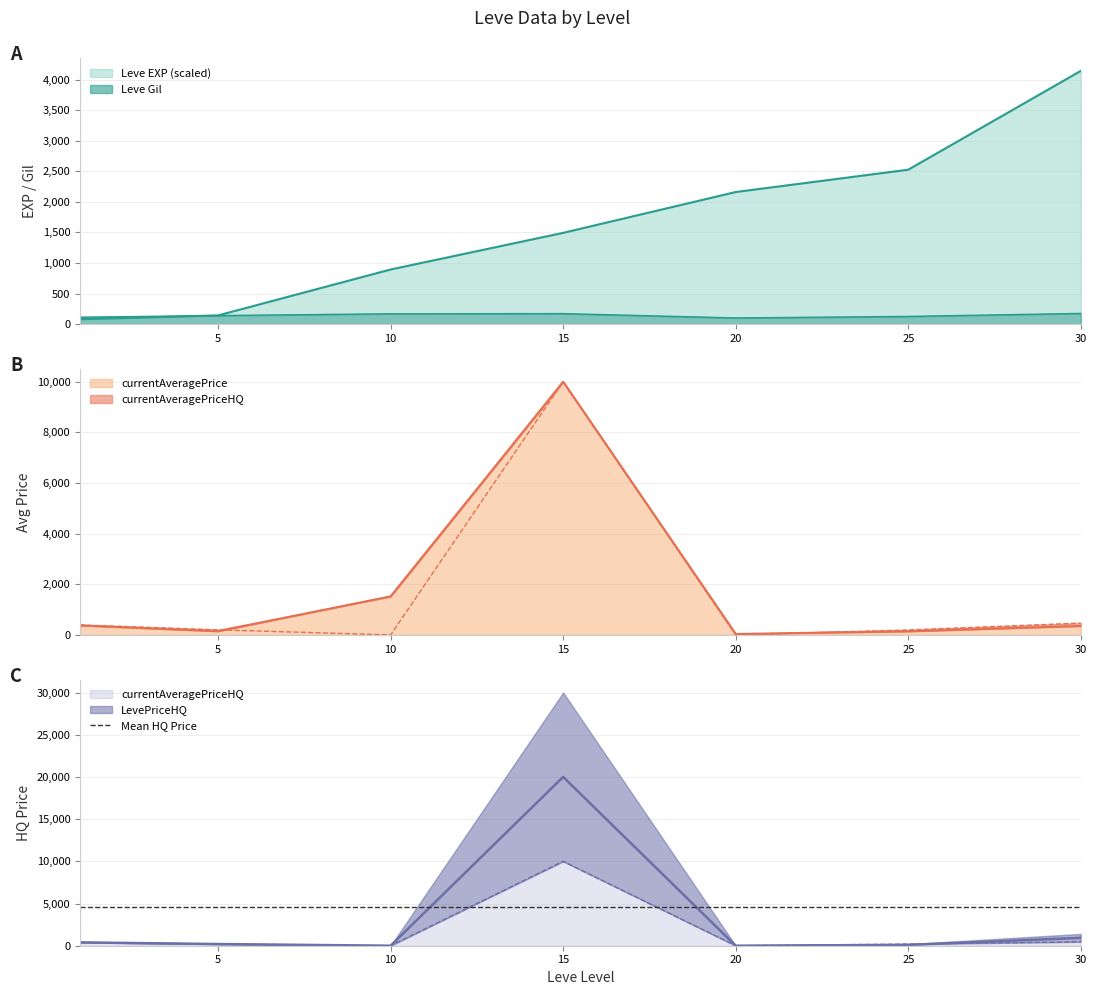

Which series has the widest spread of values?

LevePriceHQ